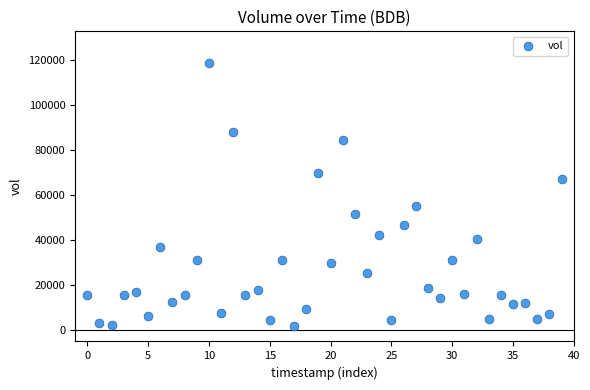

What Y value in the scatter plot is closest to 60250?

55255